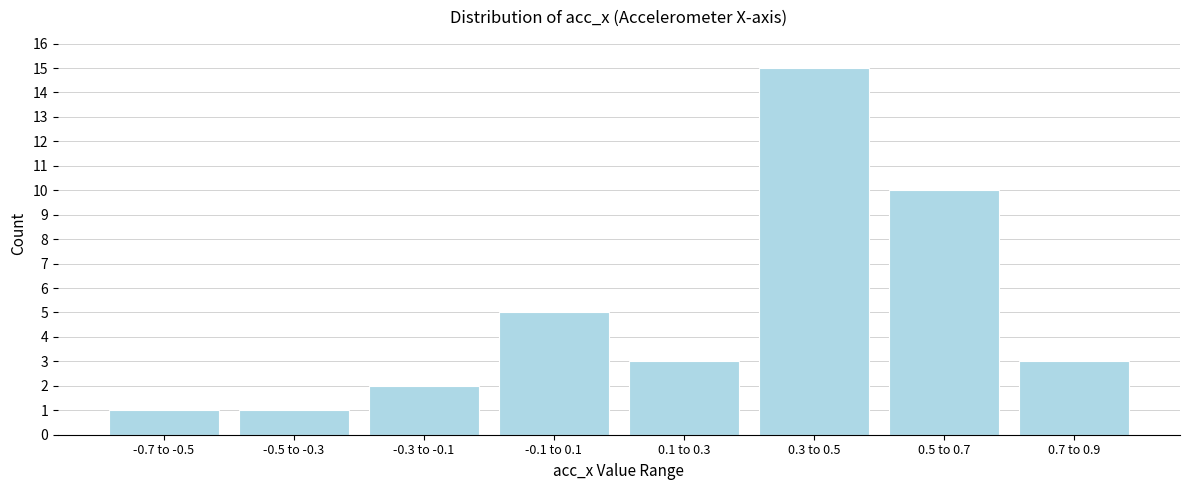

Reading right to left, extract all data points from this chart.

0.7 to 0.9=3	0.5 to 0.7=10	0.3 to 0.5=15	0.1 to 0.3=3	-0.1 to 0.1=5	-0.3 to -0.1=2	-0.5 to -0.3=1	-0.7 to -0.5=1